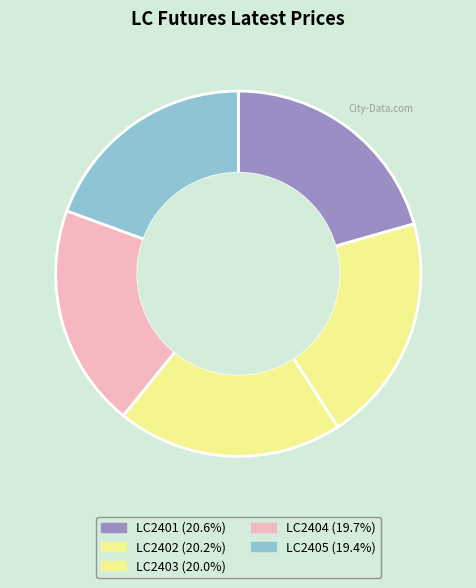

What is the largest slice in the pie chart?

LC2401